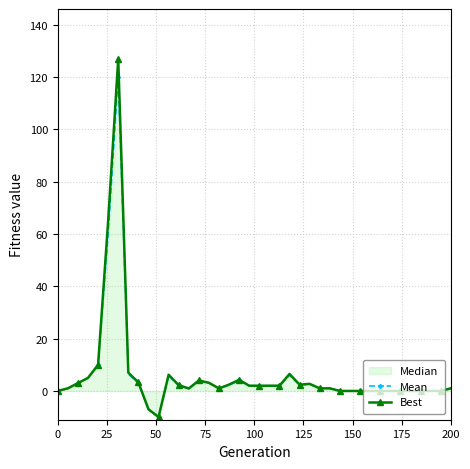

True or false: Mean and Best cross at least once.

False